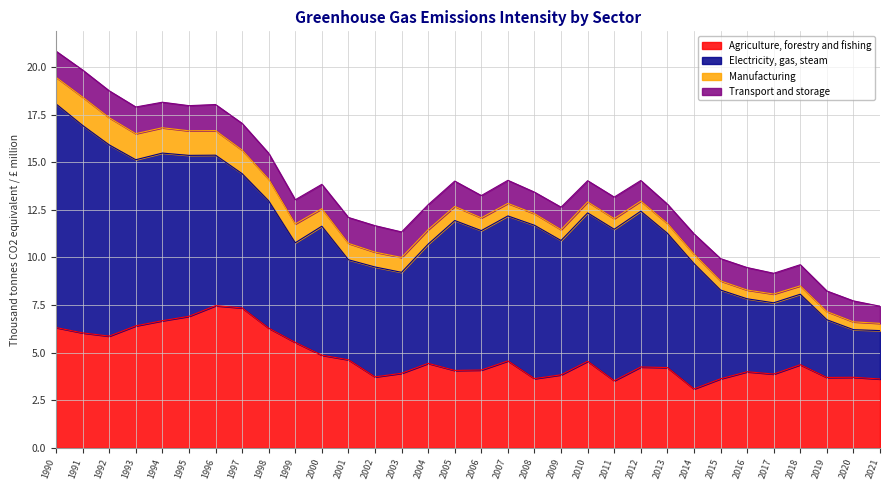

True or false: Transport and storage and Electricity, gas, steam cross at least once.

False